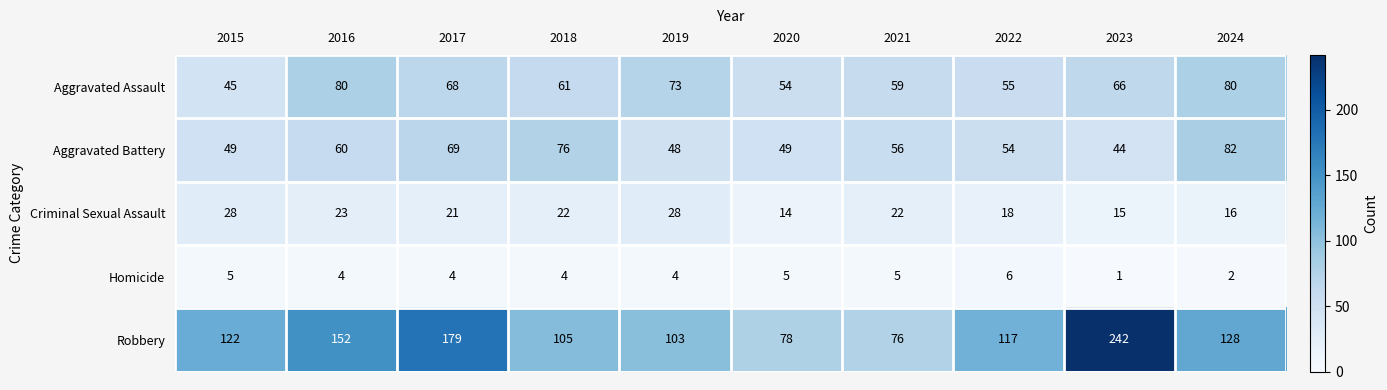

What is the total value across all series at 2022?

250